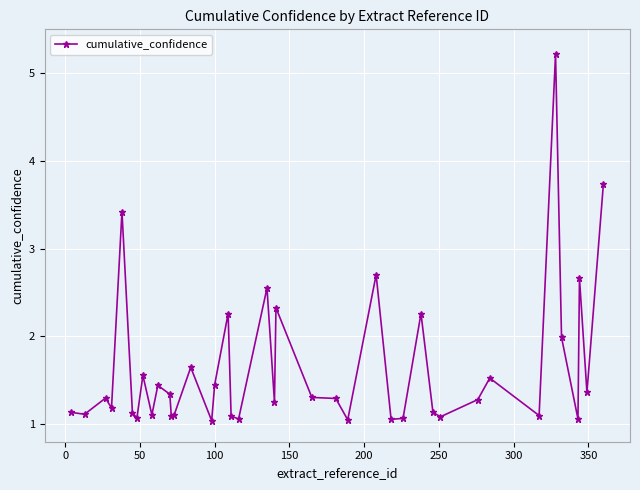

What is the maximum value shown in the chart?

5.2